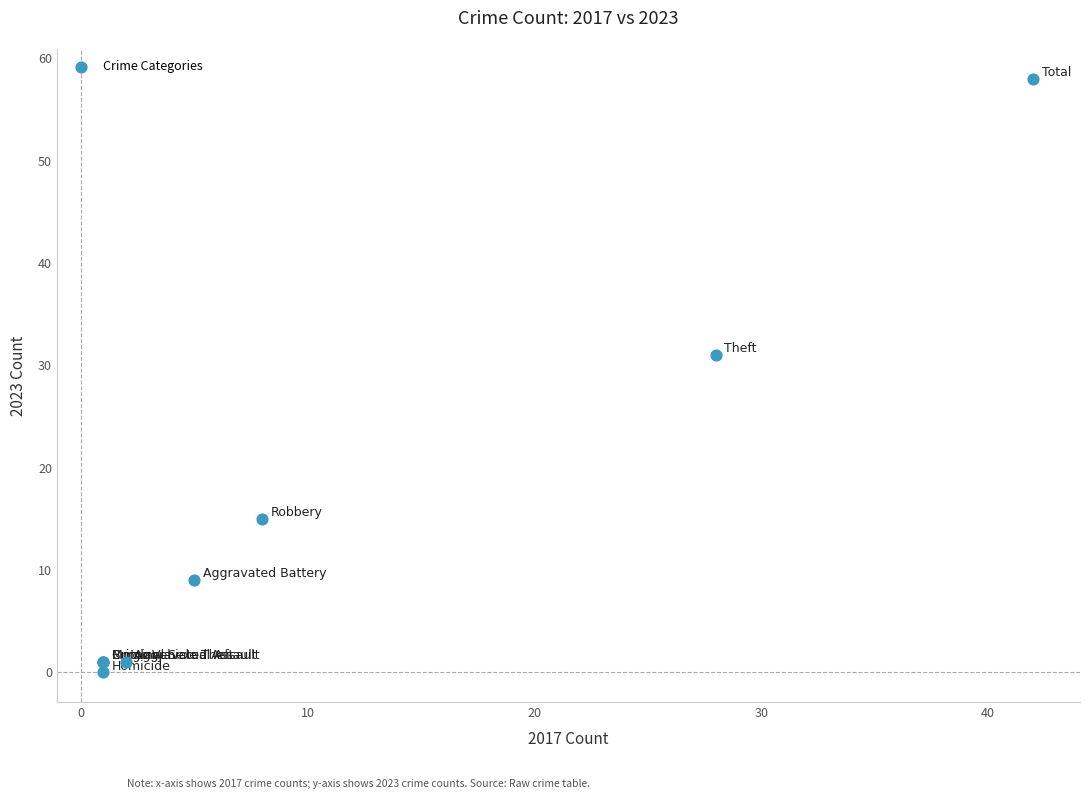

What Y value in the scatter plot is closest to 29?

31